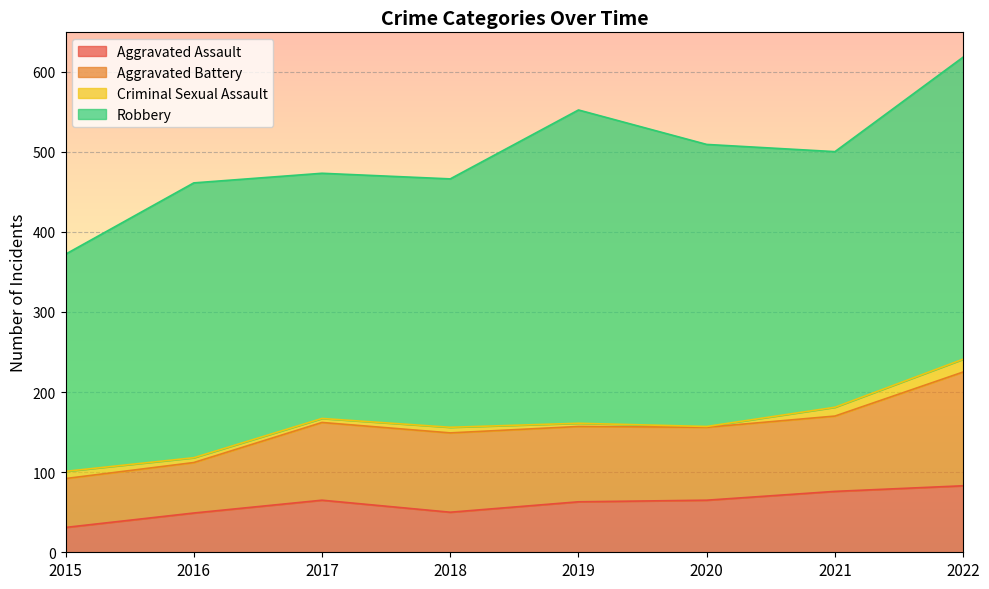

At 2015, list the series in order from largest to smallest.

Robbery, Aggravated Battery, Aggravated Assault, Criminal Sexual Assault